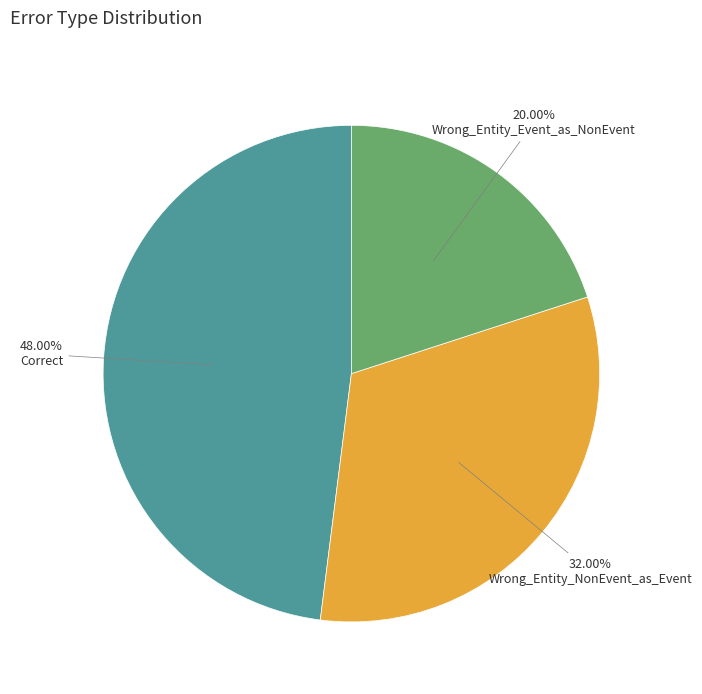

Does any single category account for the majority?

No